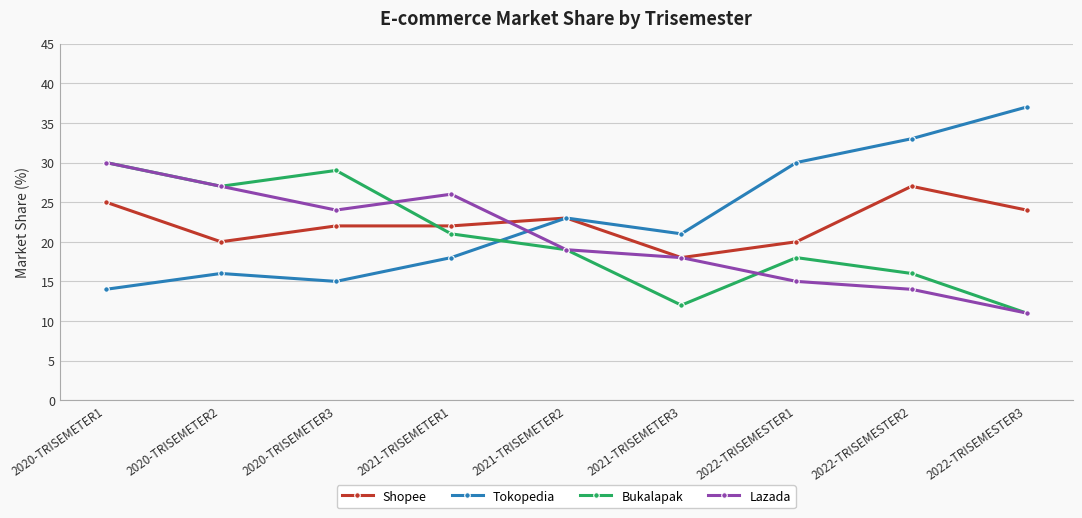

How many intersections are there between Tokopedia and Bukalapak?

1